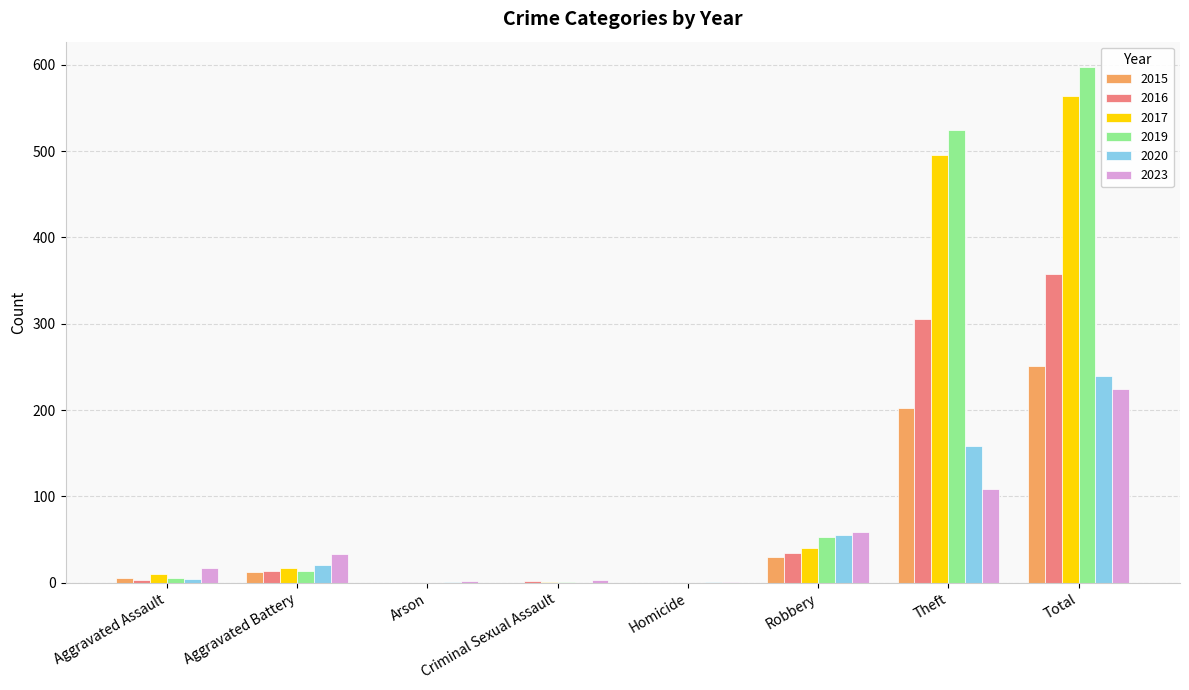

At which label does 2017 reach its peak?

Total